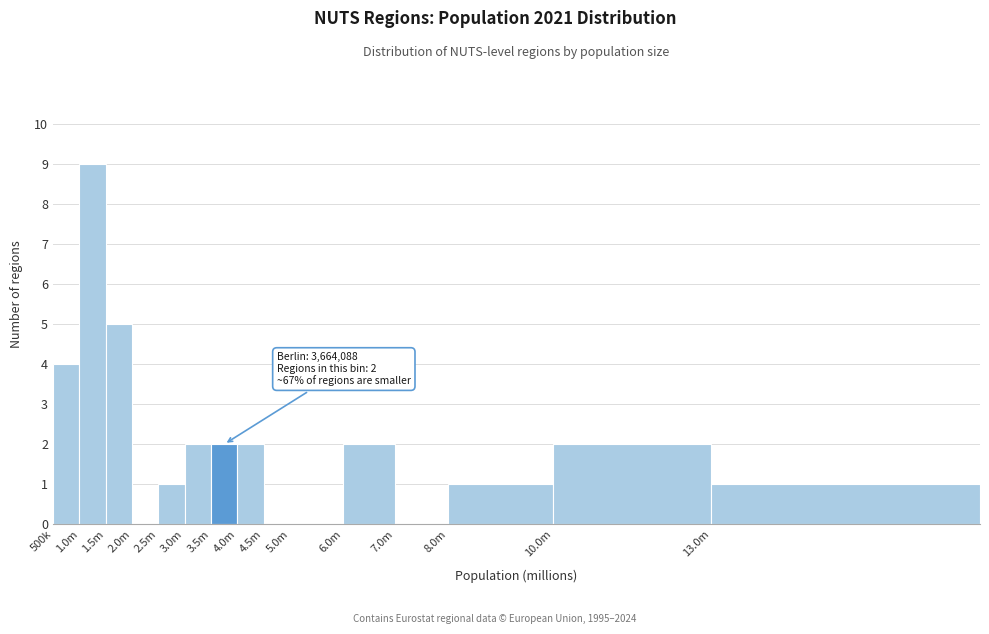

What is the sum of all values?

31